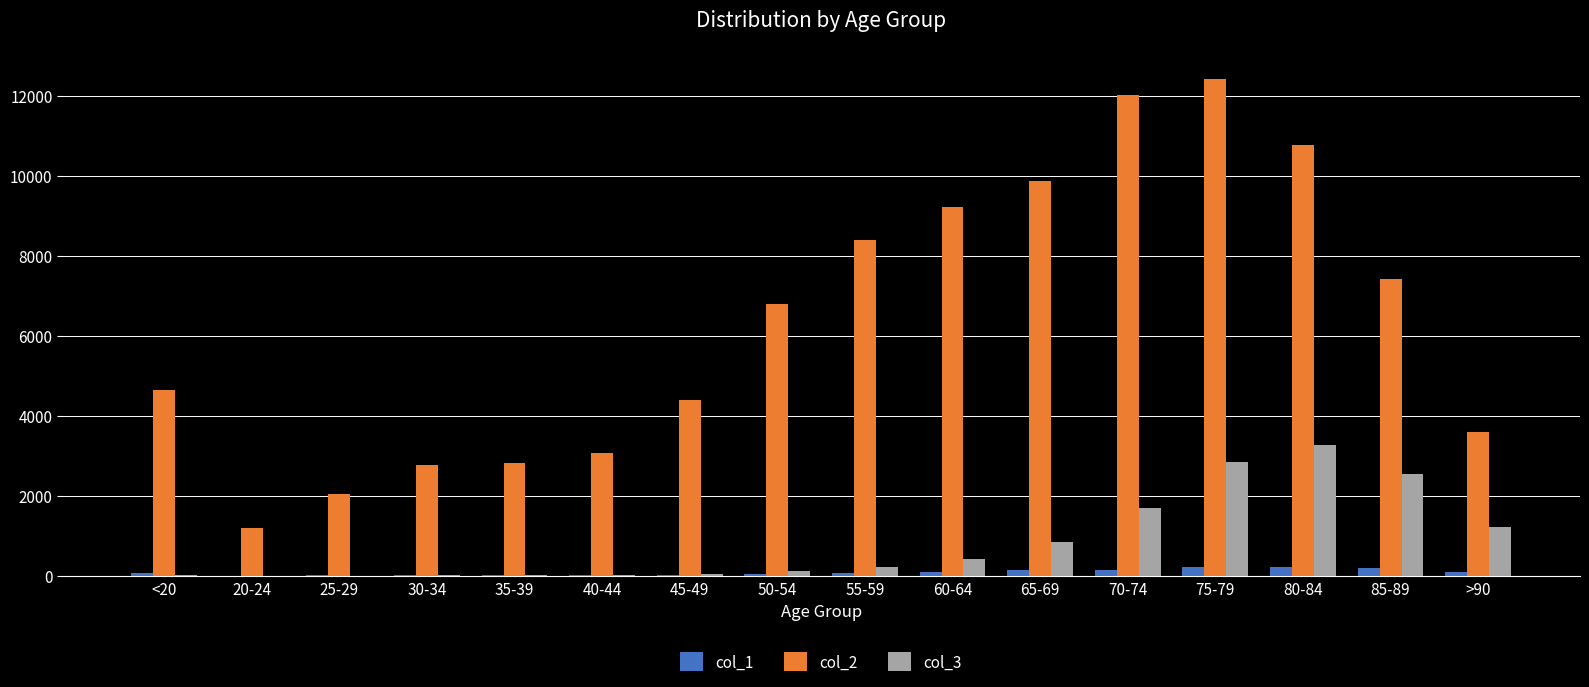

The value of col_3 at 30-34 is 17. True or false?

True